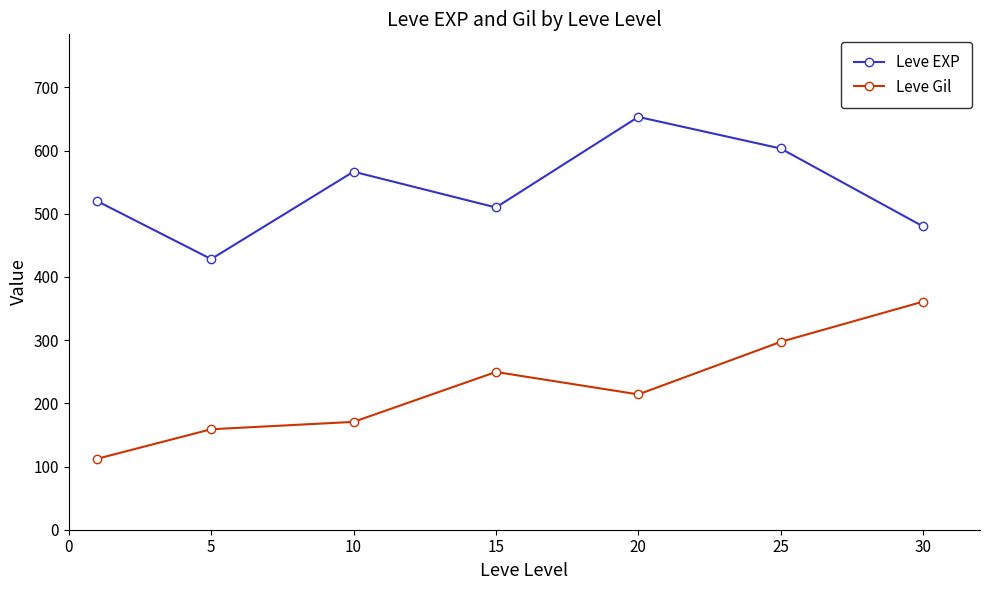

True or false: Leve EXP and Leve Gil cross at least once.

False